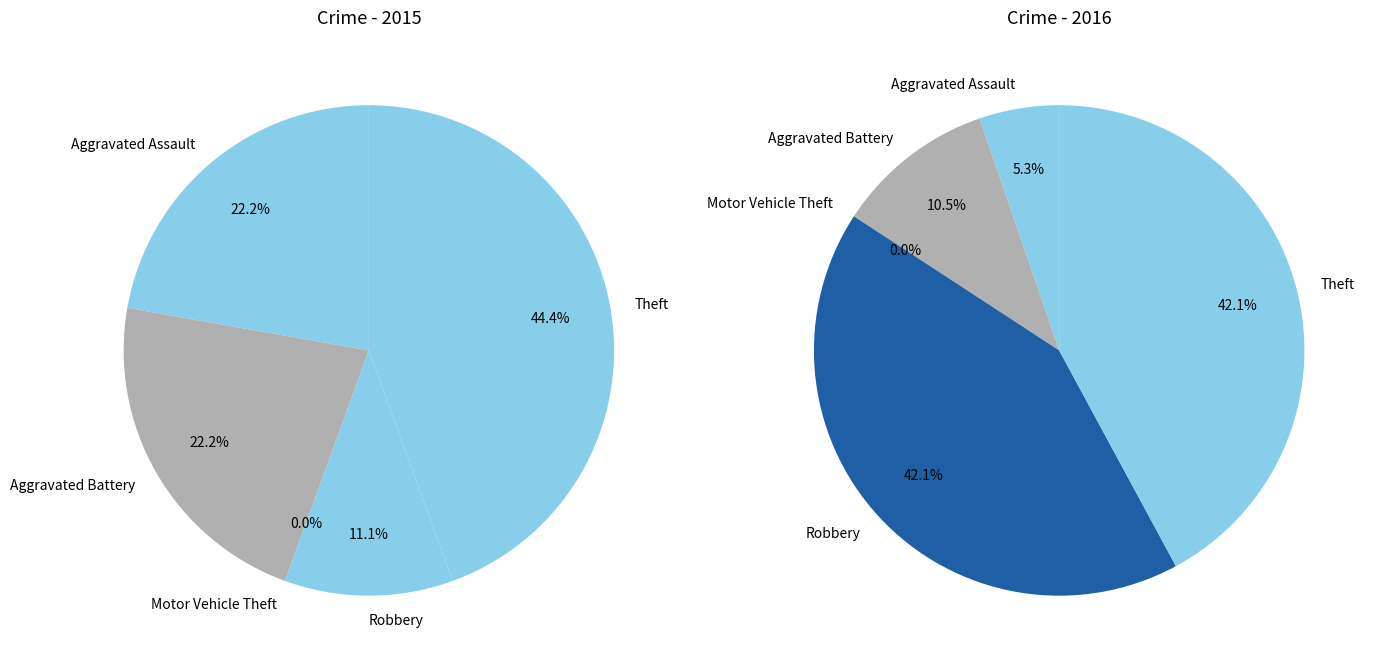

To the nearest percent, what is the difference between the Theft and Aggravated Battery slice percentages?

22%